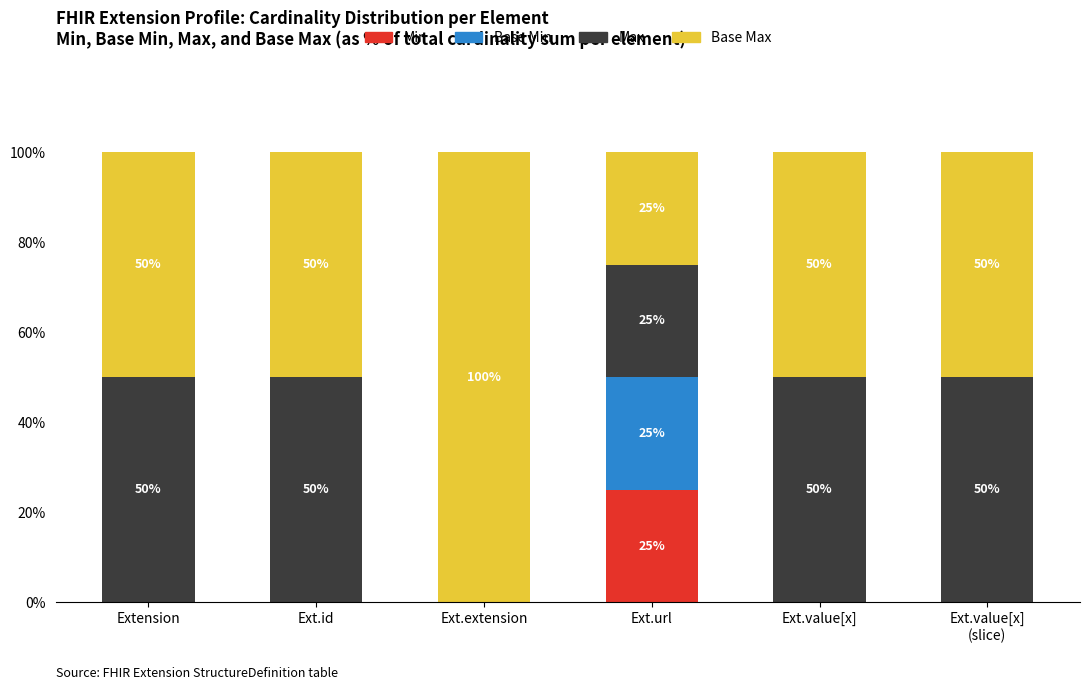

The Min series shows 0 at Ext.id. True or false?

True